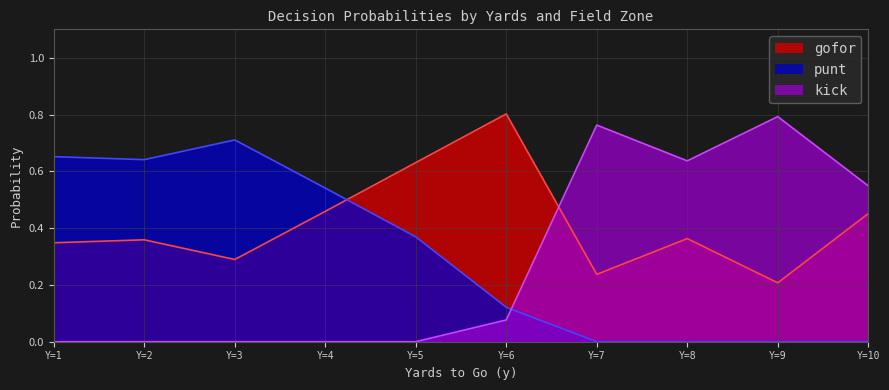

List the series in order of their overall mean, highest first.

gofor, punt, kick